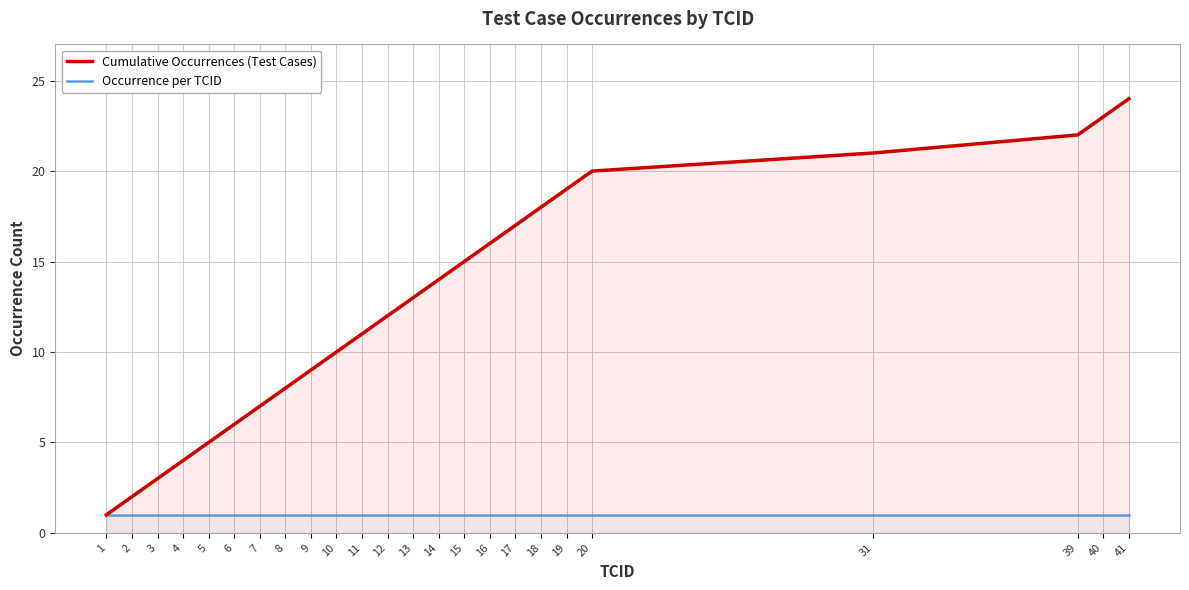

At how many categories does at least one series exceed 14?

10